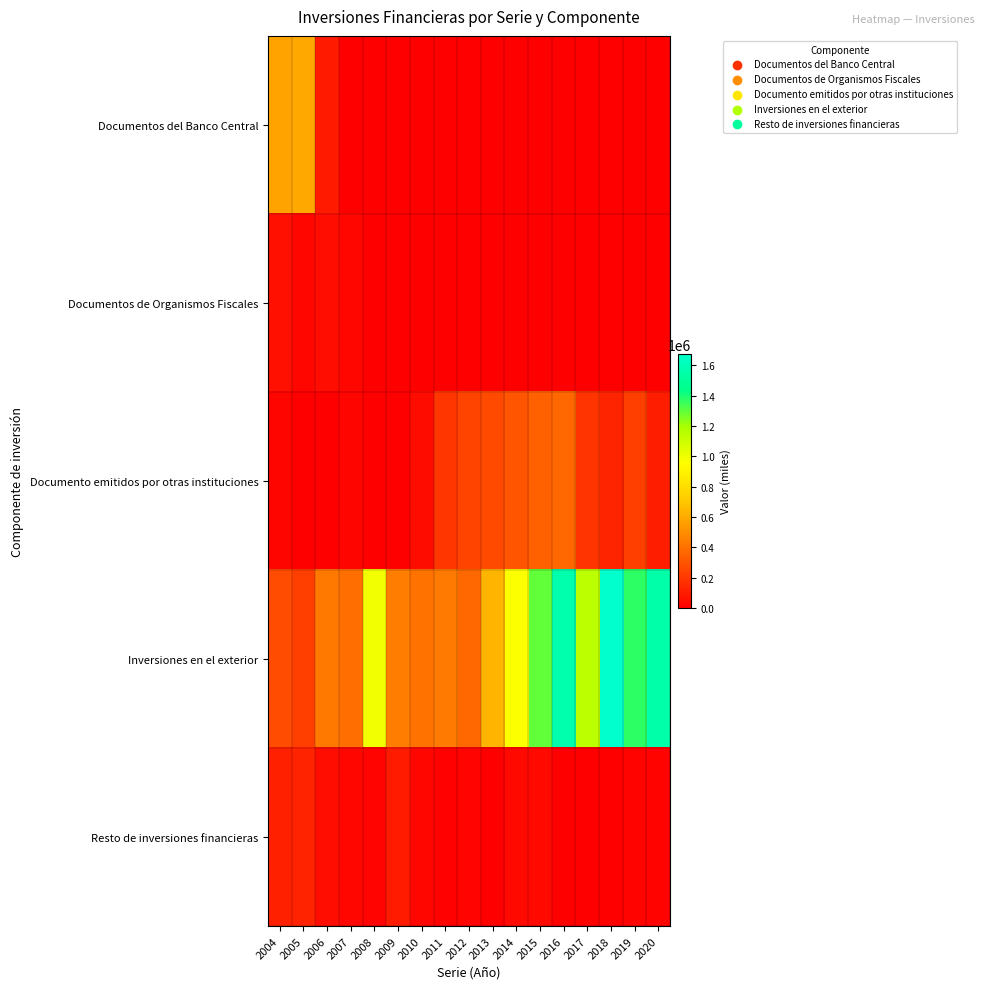

Which category has the lowest value across all series?

2007